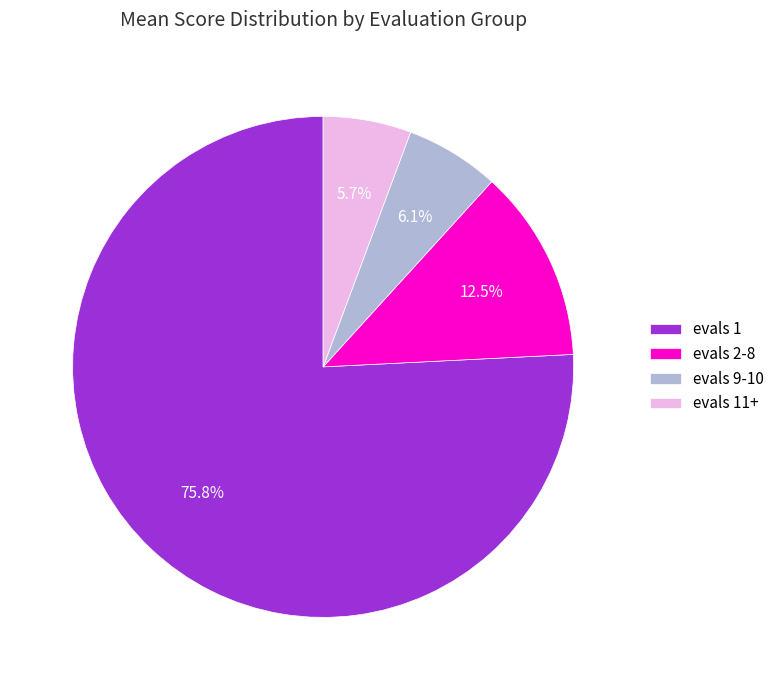

Is there any slice that represents more than half of the pie?

Yes